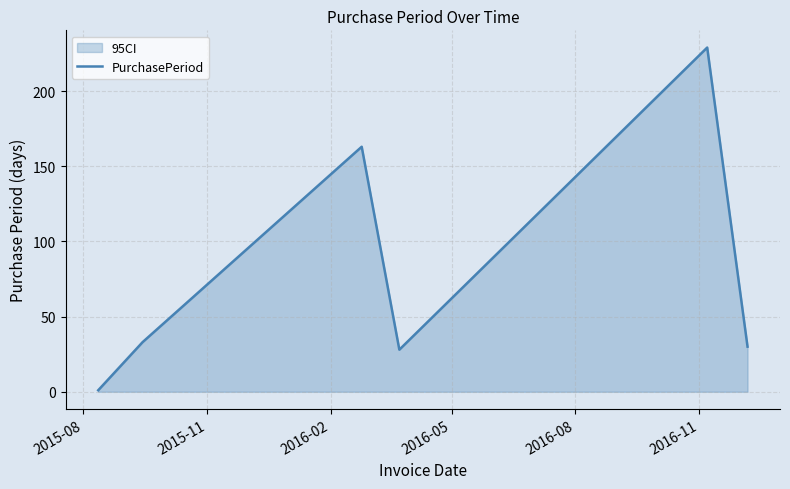

What is the sum of all values?

484